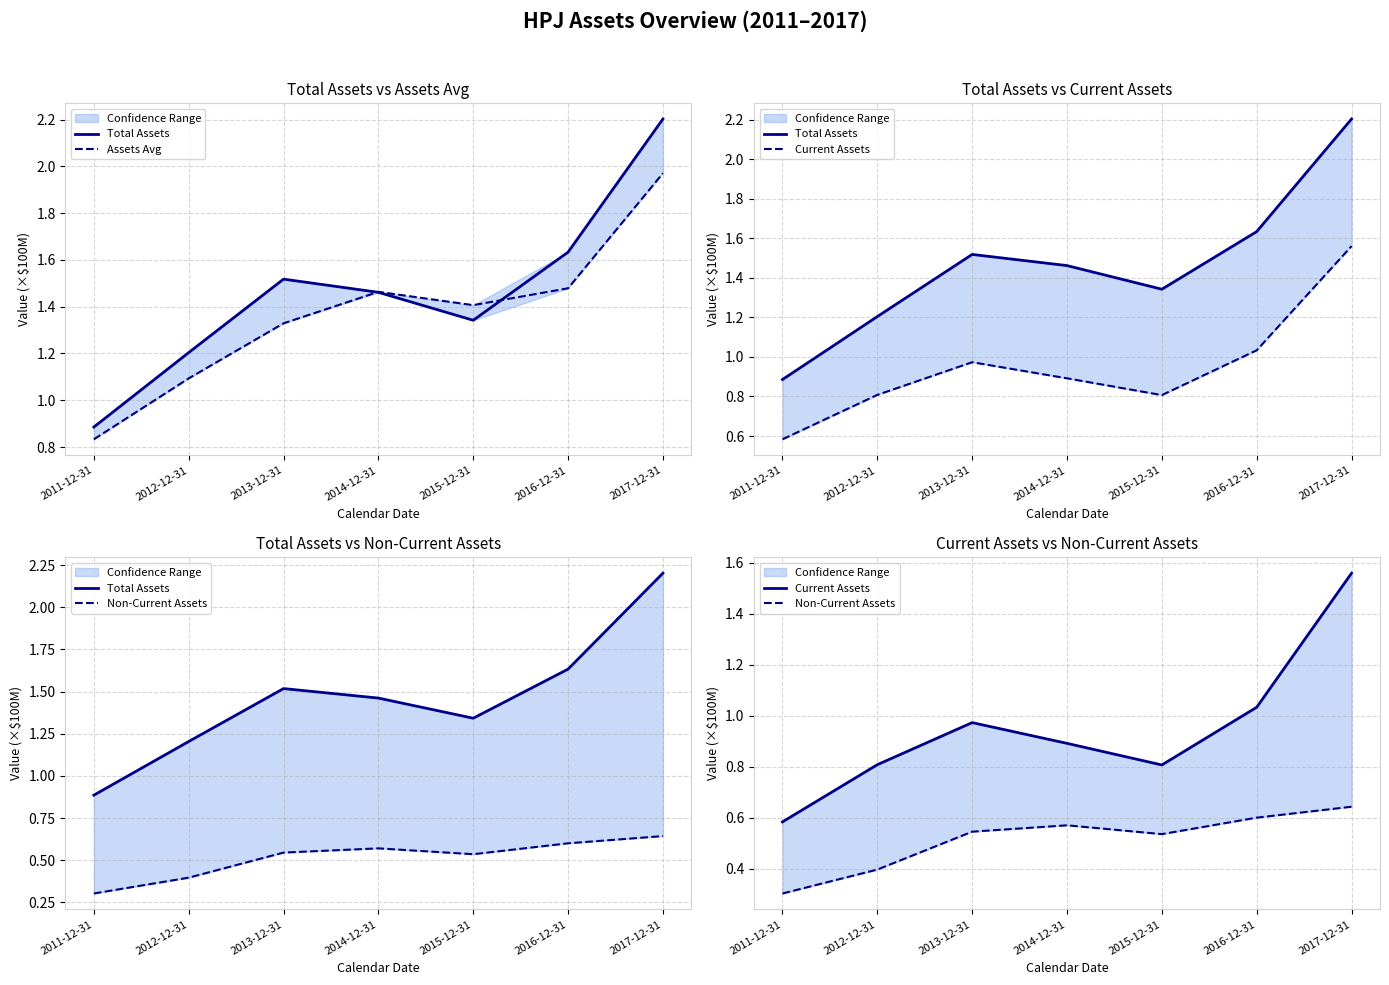

Count the Non-Current Assets values in the range 0 to 1.

7